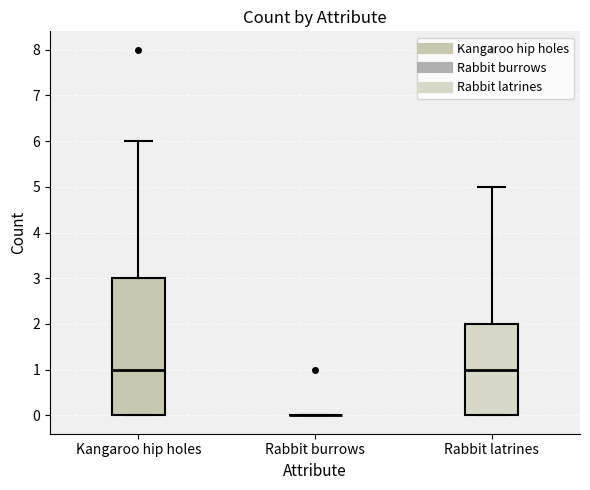

Reading left to right, transcribe this box plot: for each box, give where its median line is, the range the box spans, and where its two whiskers end, as read against the y-axis. The values are not printed on the chart, so give them approximately, as read against the axis.

Kangaroo hip holes: median 1, box 0 to 3, whiskers 0 to 6
Rabbit burrows: box collapsed to a line at 0, whiskers 0 to 0
Rabbit latrines: median 1, box 0 to 2, whiskers 0 to 5